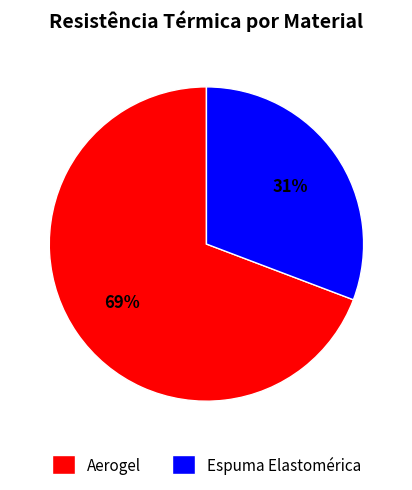

Which slice is the largest?

Aerogel